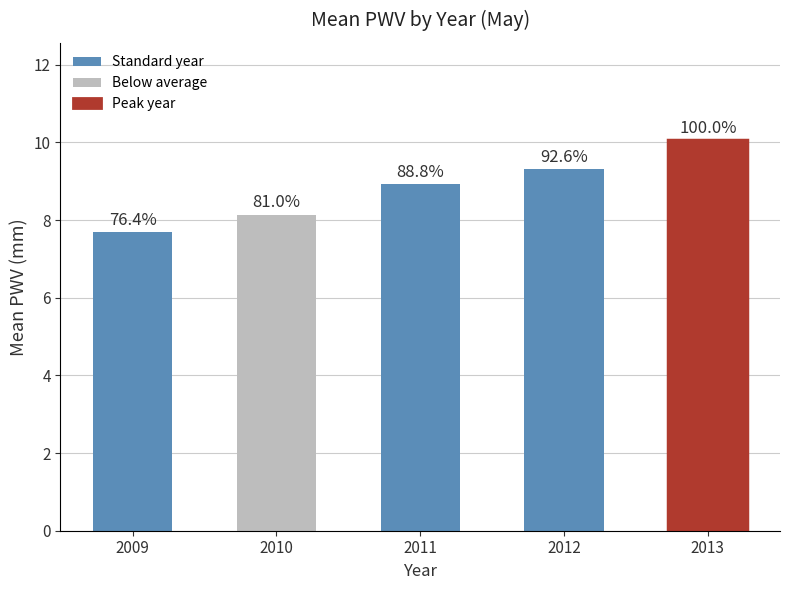

List the labels in order of value, largest first.

2013, 2012, 2011, 2010, 2009